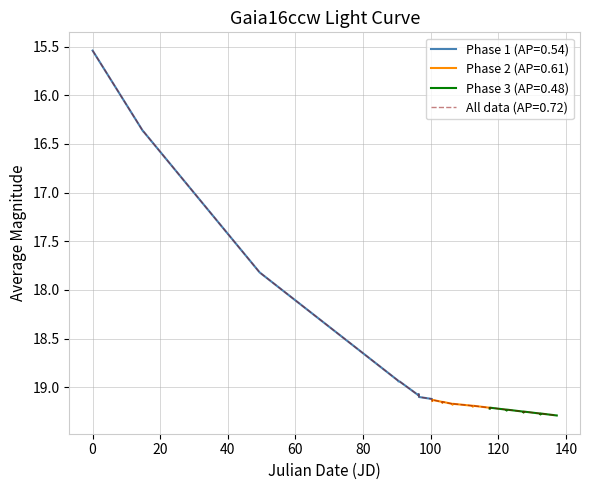

What is the maximum value shown in the chart?

19.3